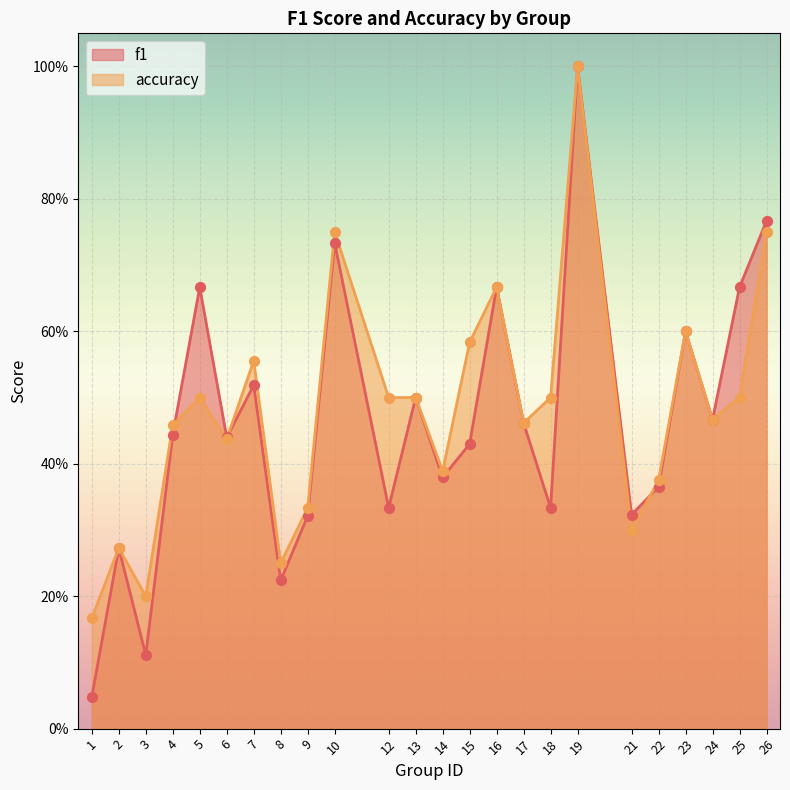

Is the value of accuracy at 8 greater than the value of f1 at 3?

Yes